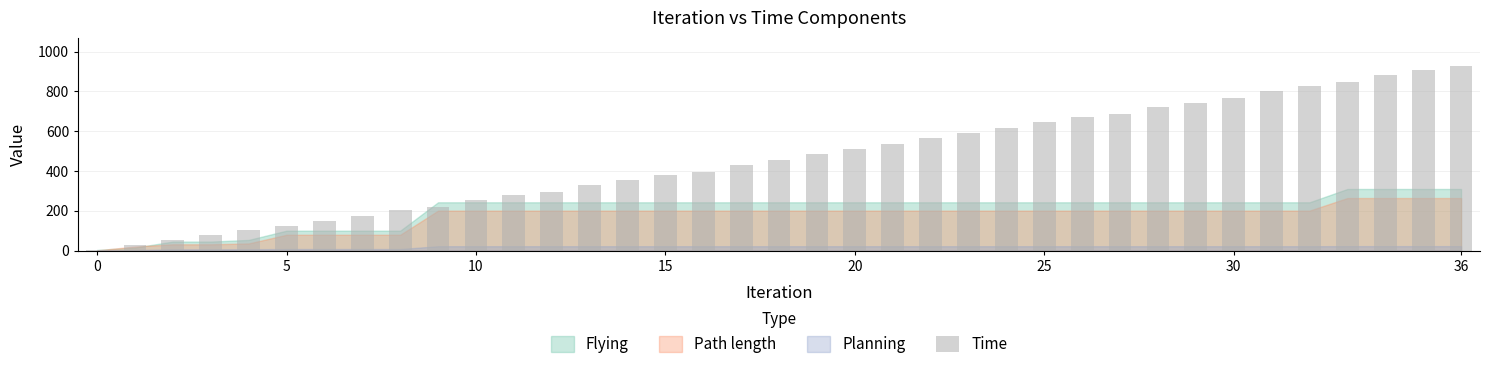

What is the maximum value shown in the chart?

929.9